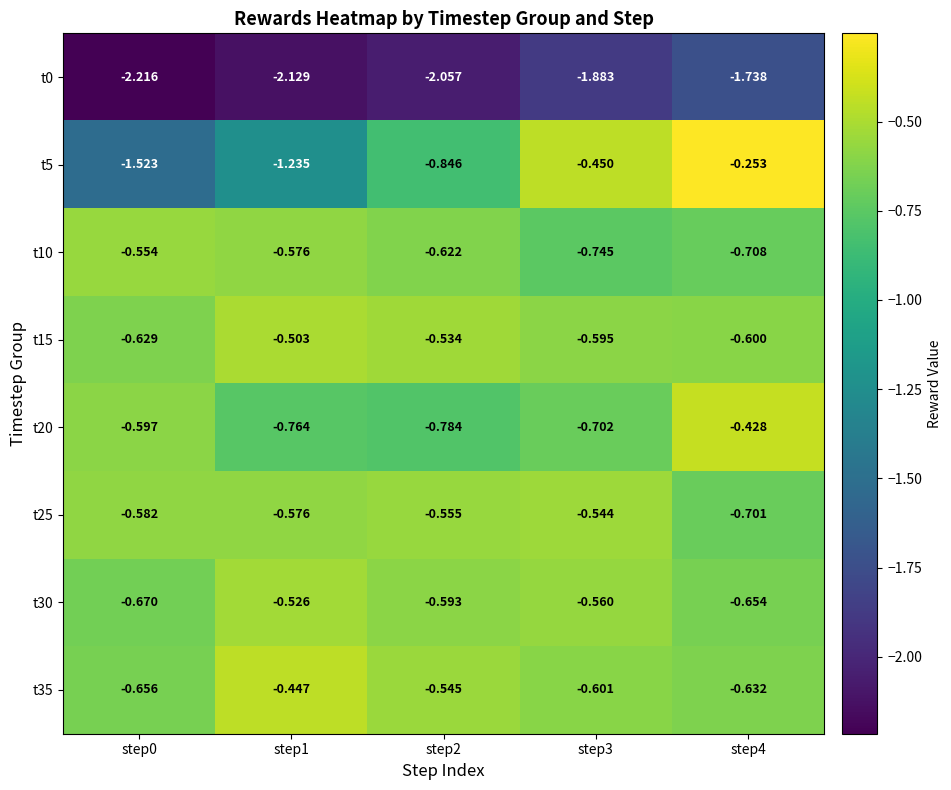

Is the value of t25 at step4 greater than the value of t30 at step4?

No